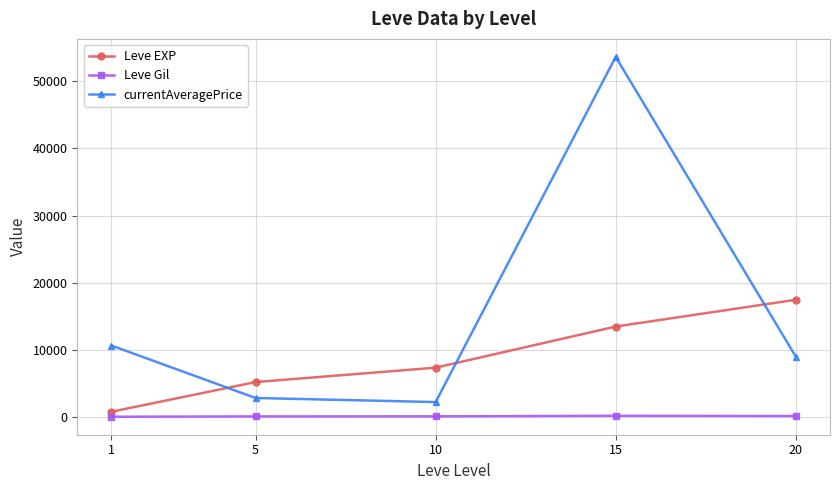

How many interior local peaks does the currentAveragePrice series have?

1